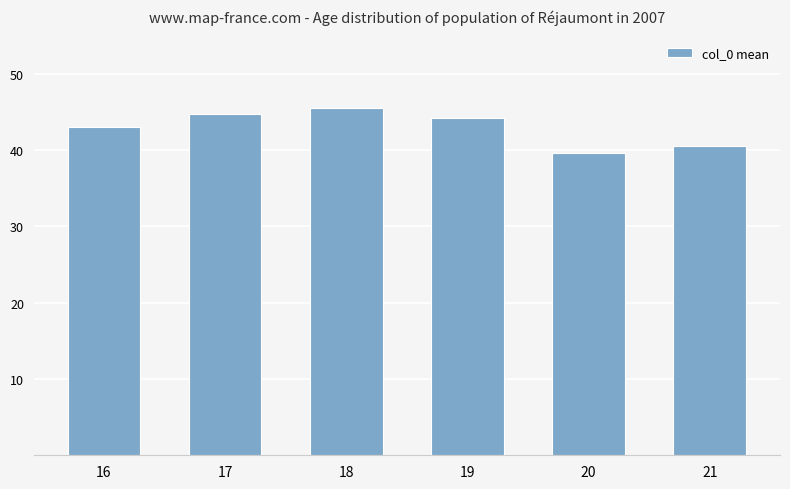

Reading right to left, list all the values displayed in this chart.

40.6	39.6	44.2	45.5	44.6	43.0